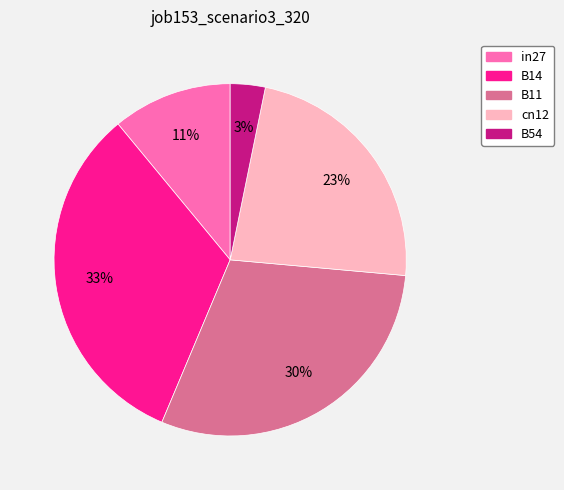

How many segments does this pie chart have?

5